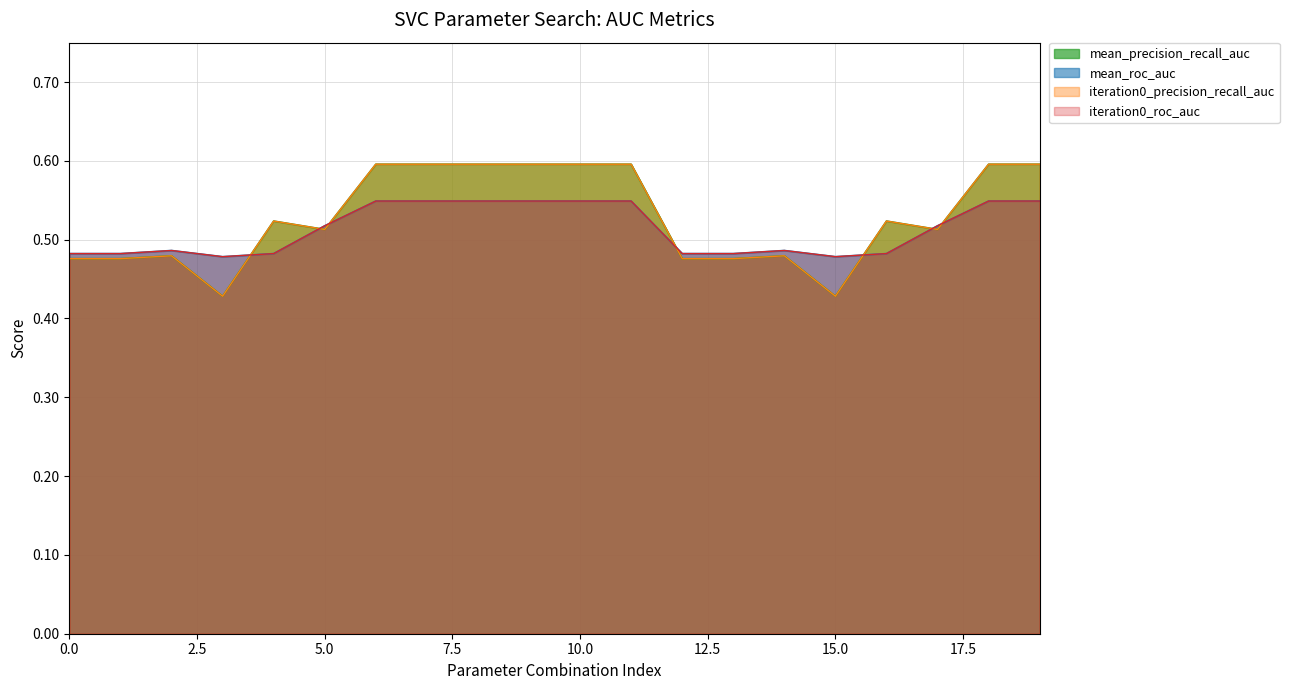

Is it true that iteration0_roc_auc equals 0.5 at 16?

True